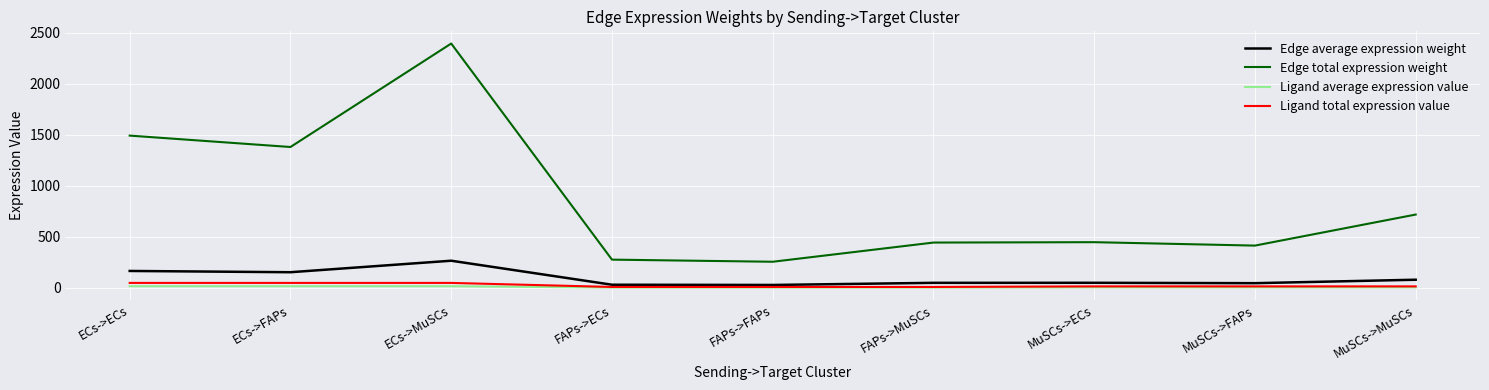

At which label is Edge total expression weight closest to 1325?

ECs->FAPs